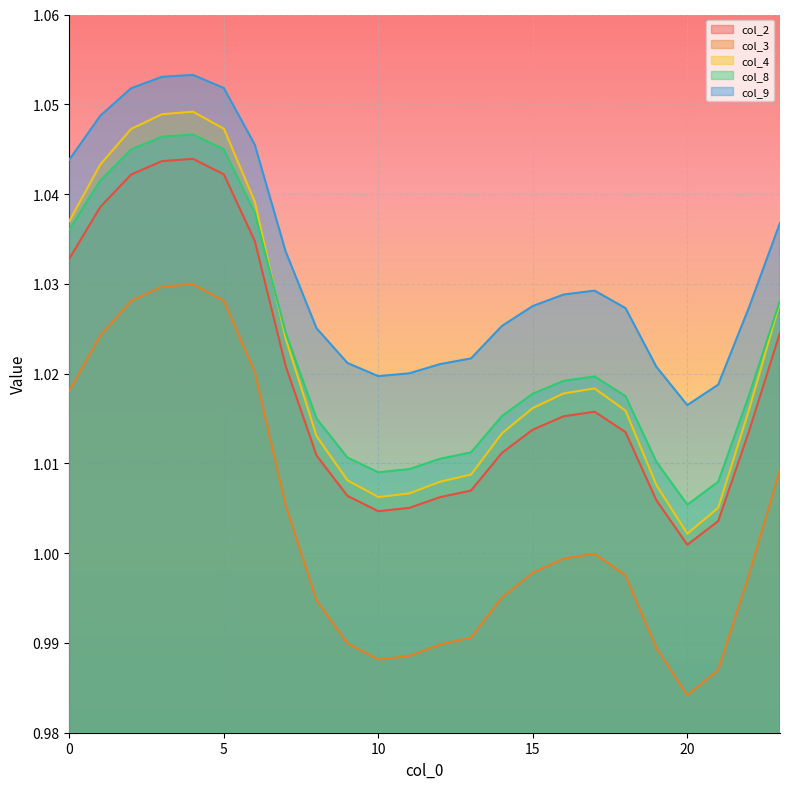

What is the total value across all series at 16?

5.1